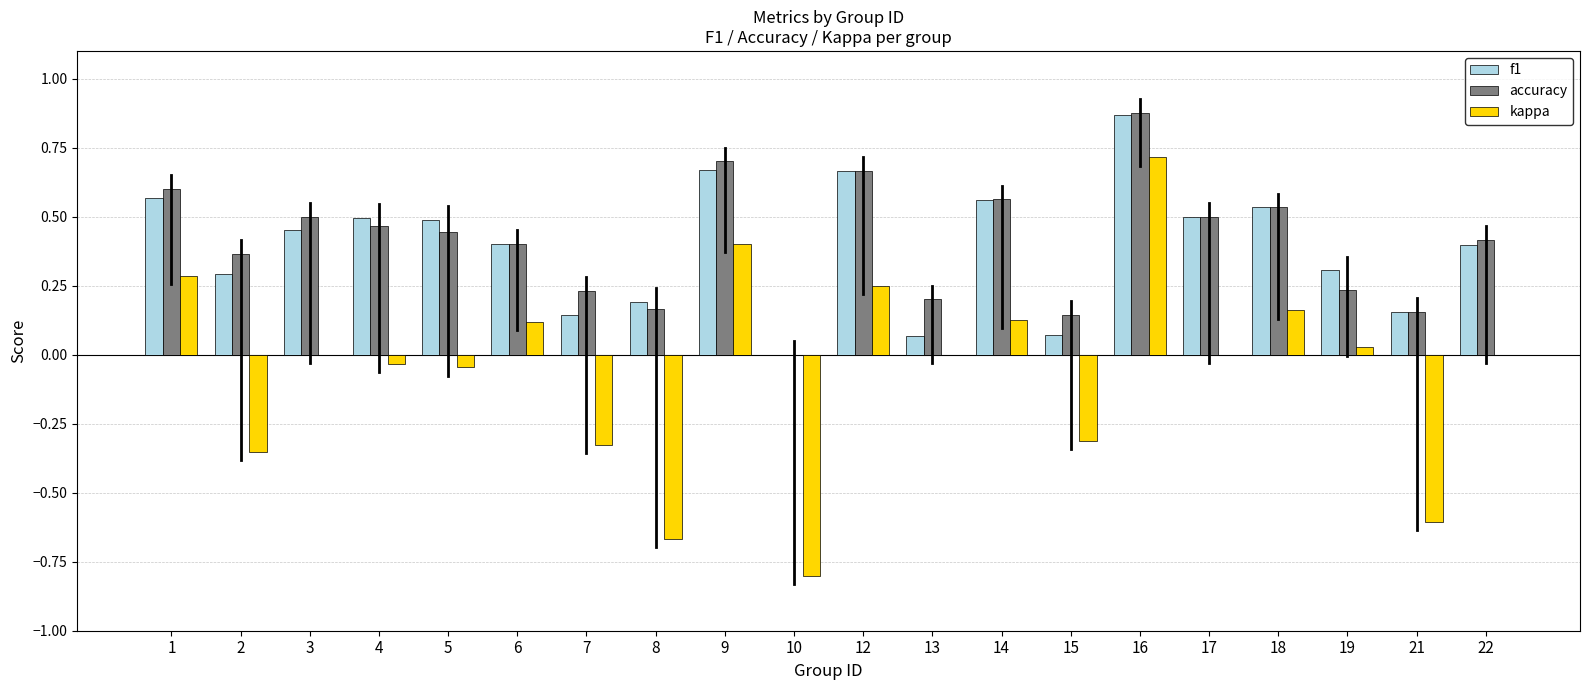

Count the number of data series in this chart.

3